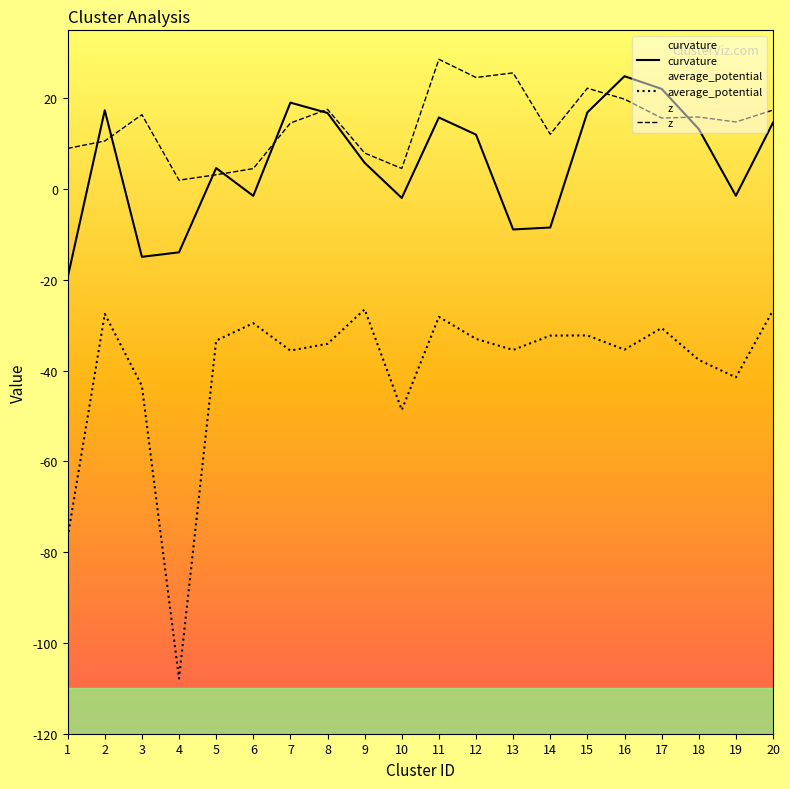

At which label is z closest to 15?

19